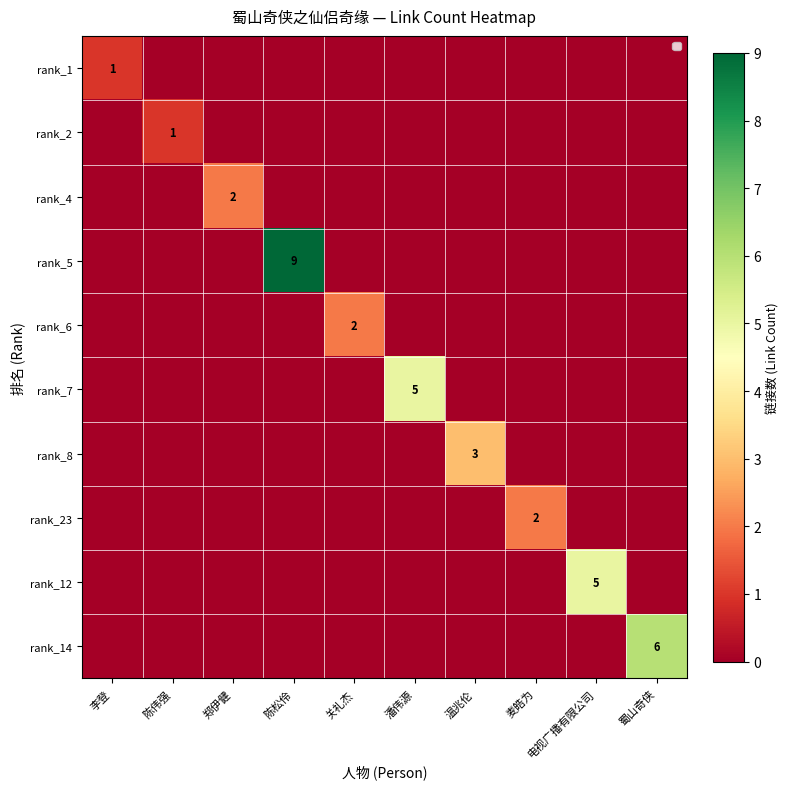

Count the number of categories in the chart.

10